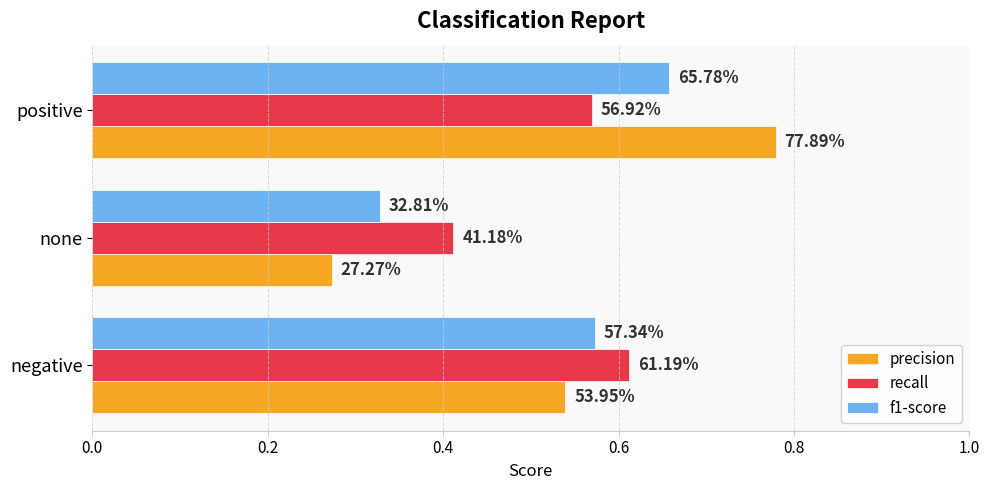

What is the difference between the maximum and minimum values in the precision series?

0.5